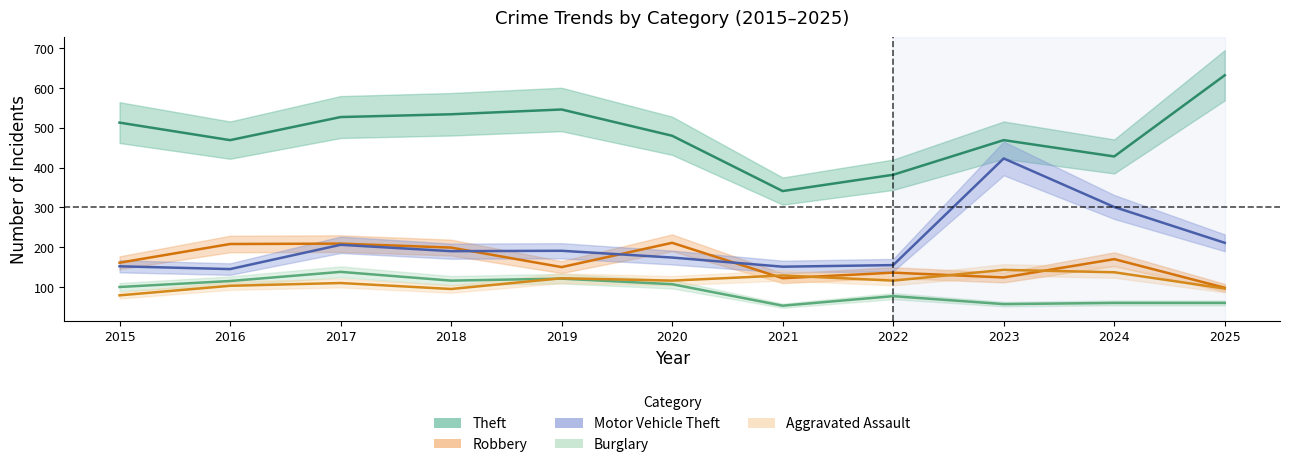

At which category does Motor Vehicle Theft reach its first local valley?

2016